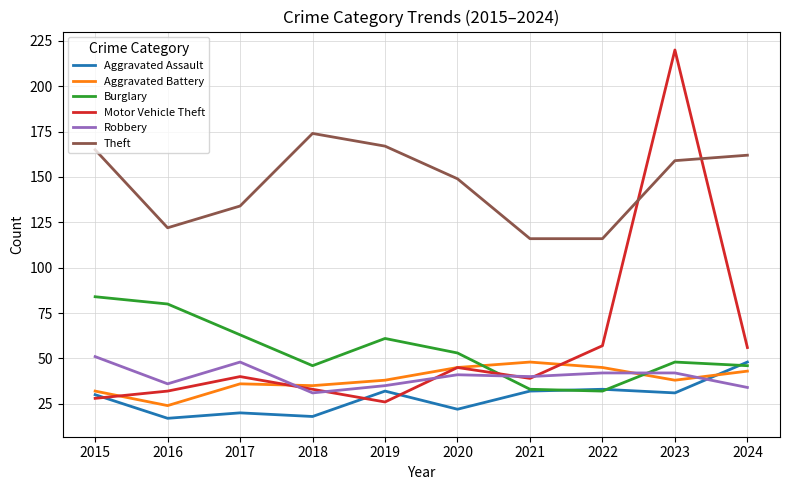

After their last crossing, which series has the higher values: Motor Vehicle Theft or Burglary?

Motor Vehicle Theft